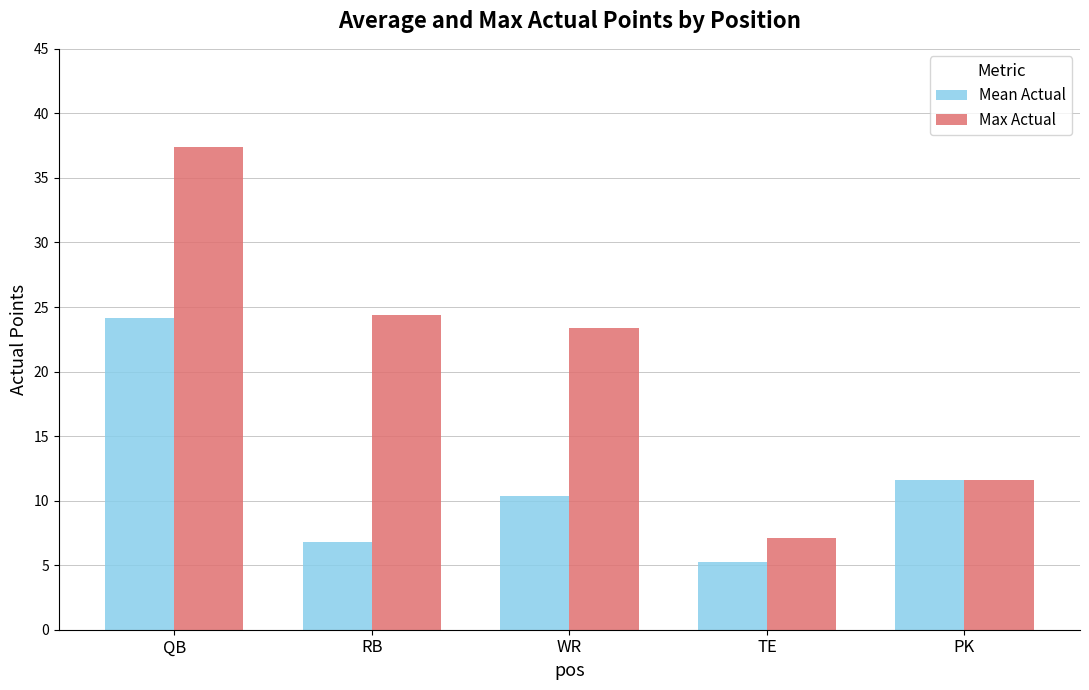

Between RB and PK, which series saw the biggest shift?

Max Actual